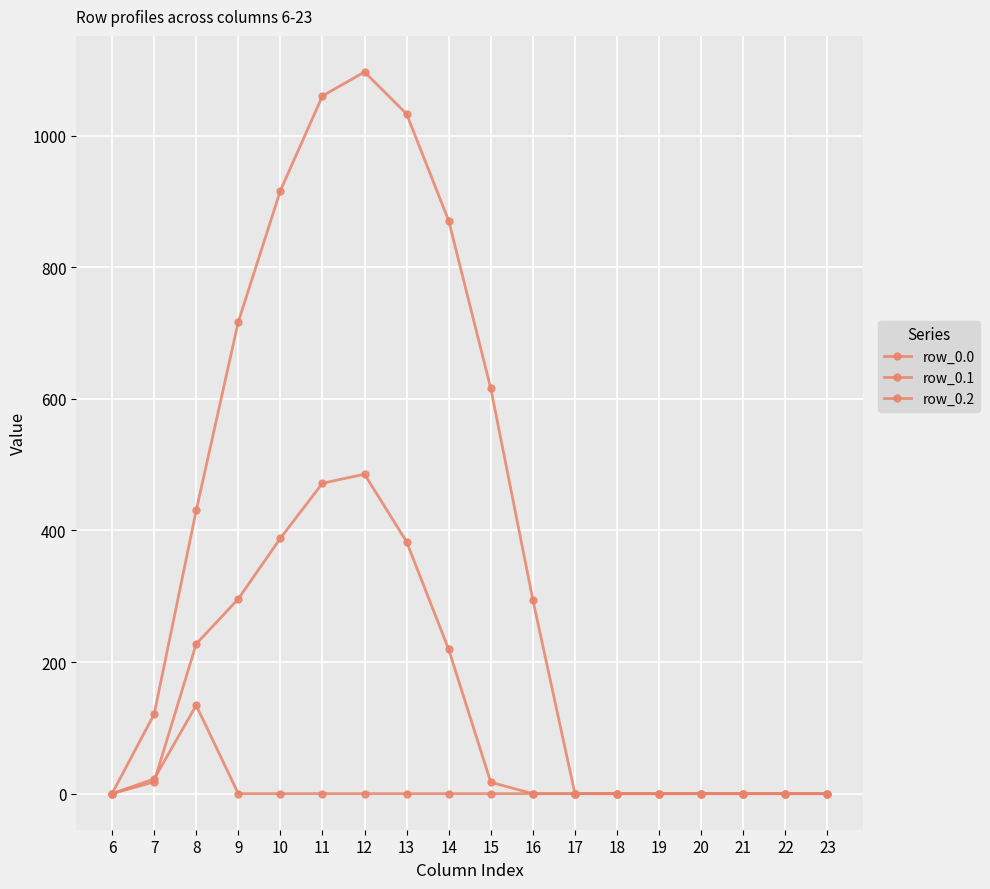

How many lines are shown in the chart?

3